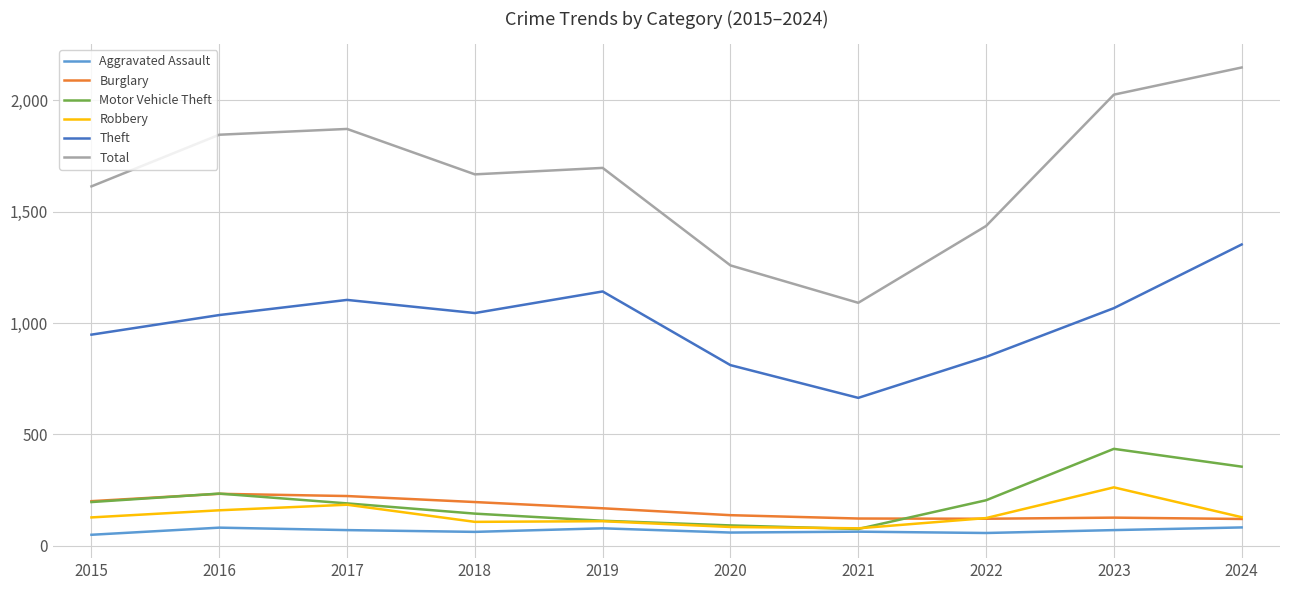

The value of Aggravated Assault at 2016 is 81. True or false?

True